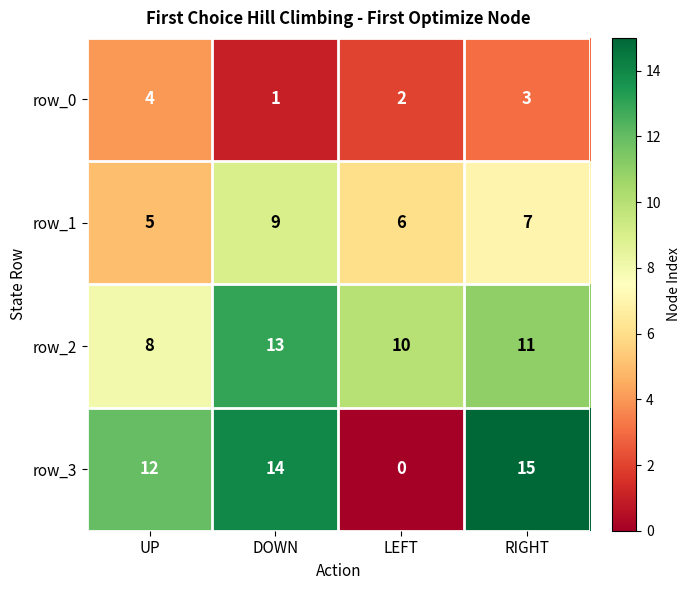

Count the row_0 values in the range 2 to 4.

3